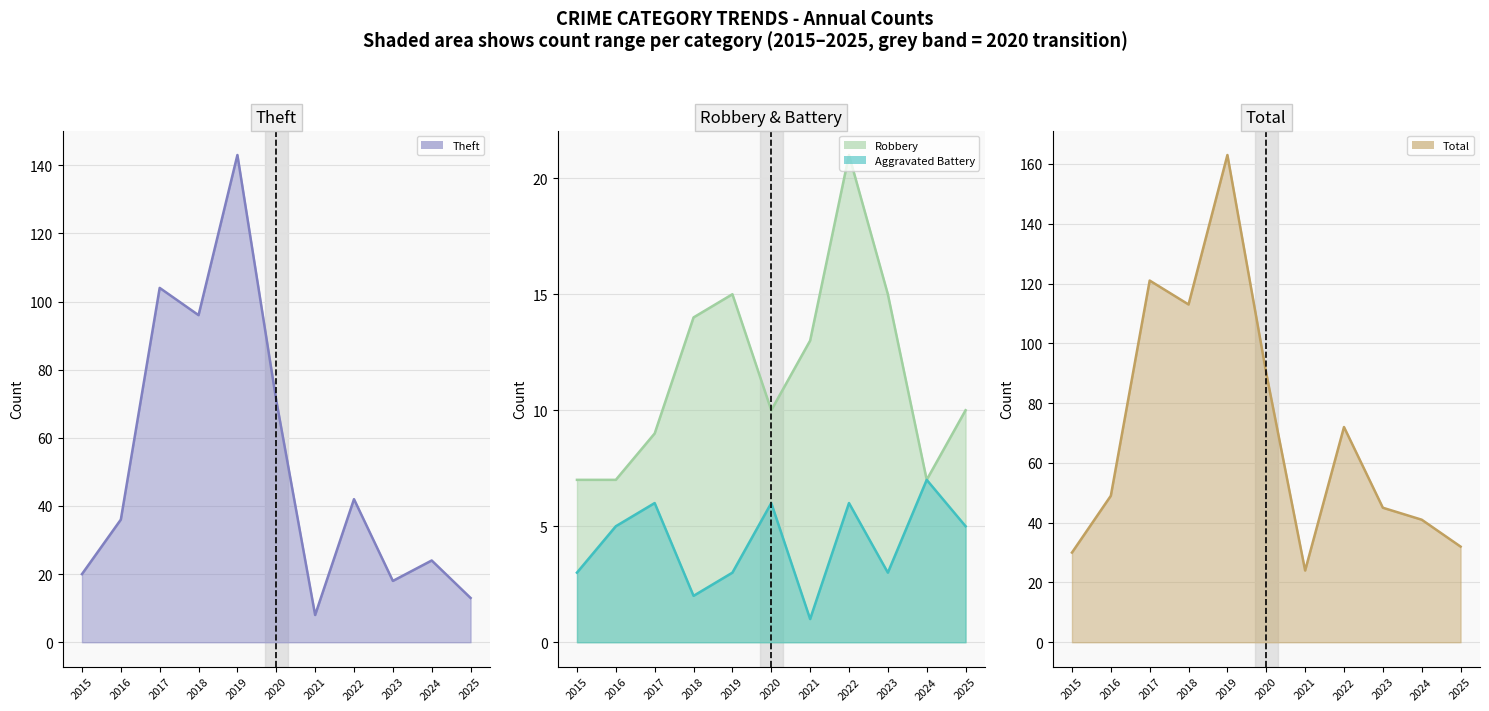

What is the minimum value for Total (line)?

24